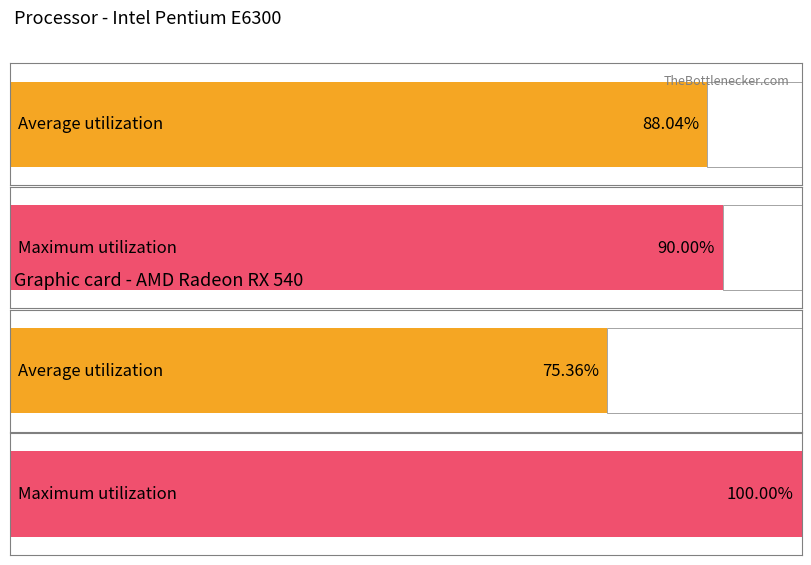

Is it true that col7_avg equals 1349 at 4?

False